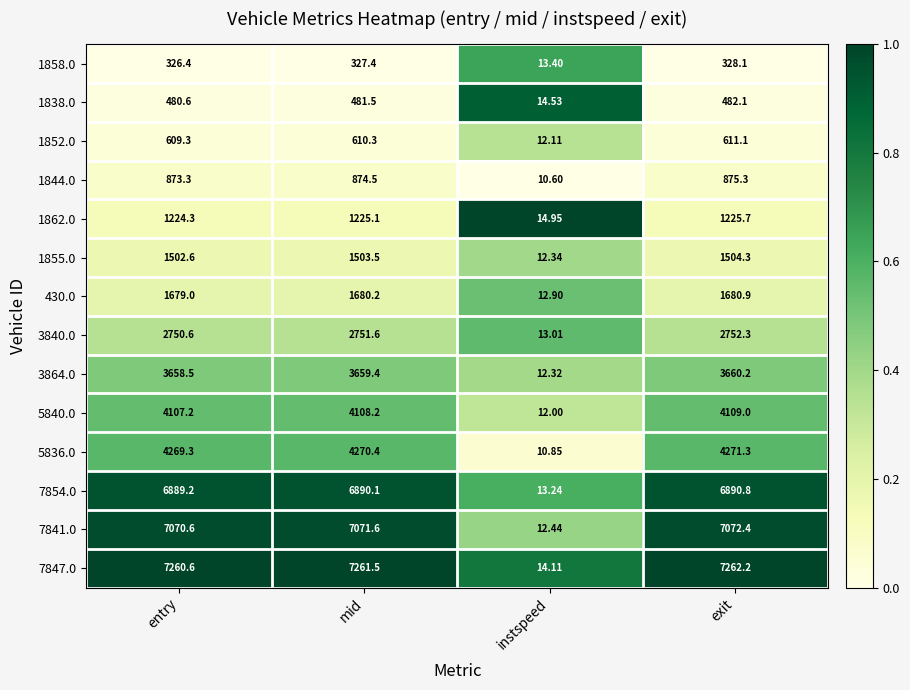

List the labels in order of 3864.0 value, largest first.

exit, mid, entry, instspeed